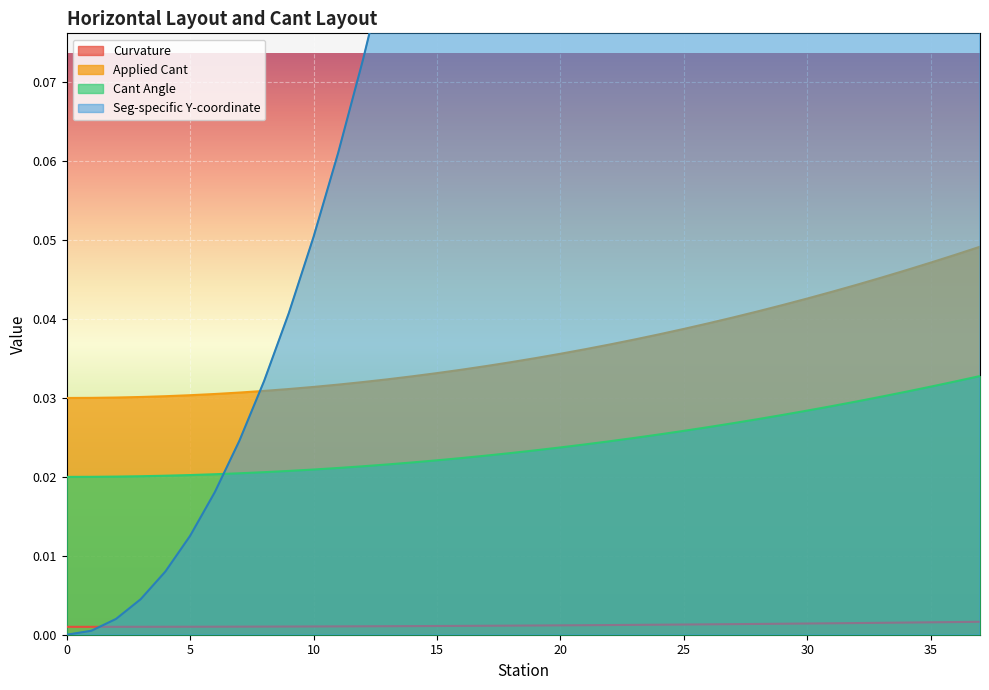

True or false: Cant Angle has more than 0 points higher than both neighbors.

False